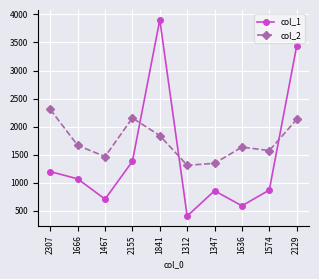

True or false: col_2 has a value of 2439 at 1841.

False